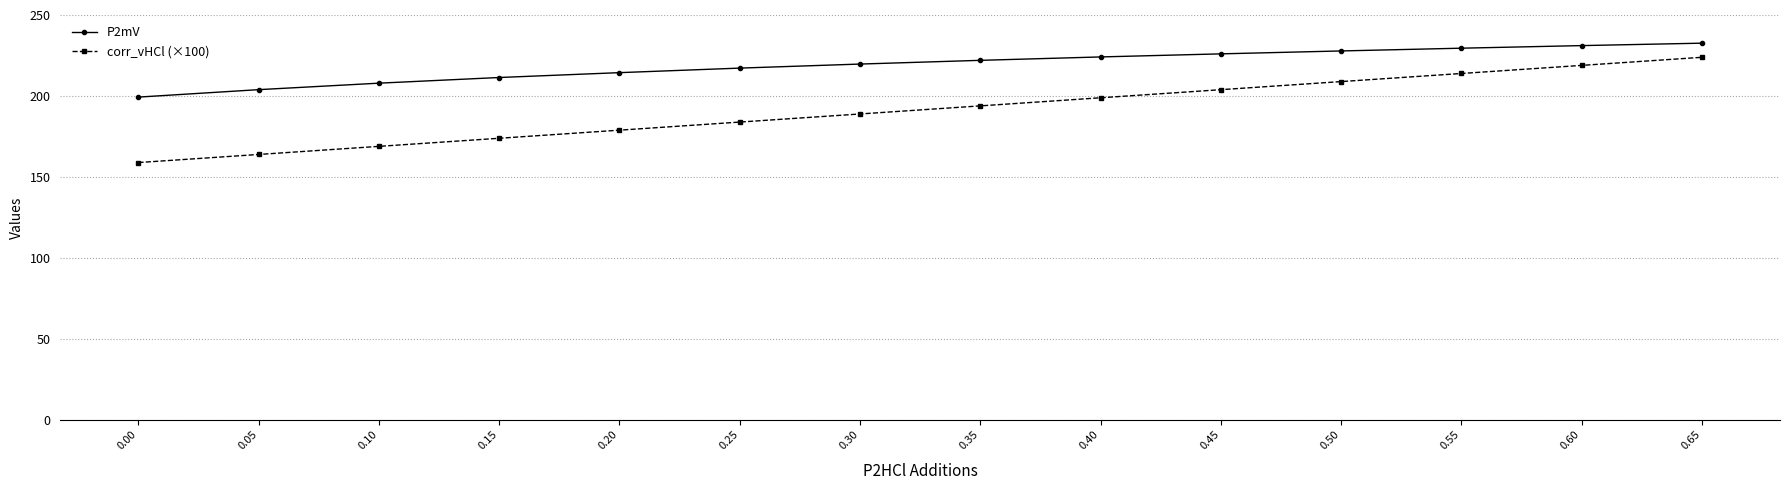

What is the sum of the P2mV values at 0.20 and 0.10?

422.3